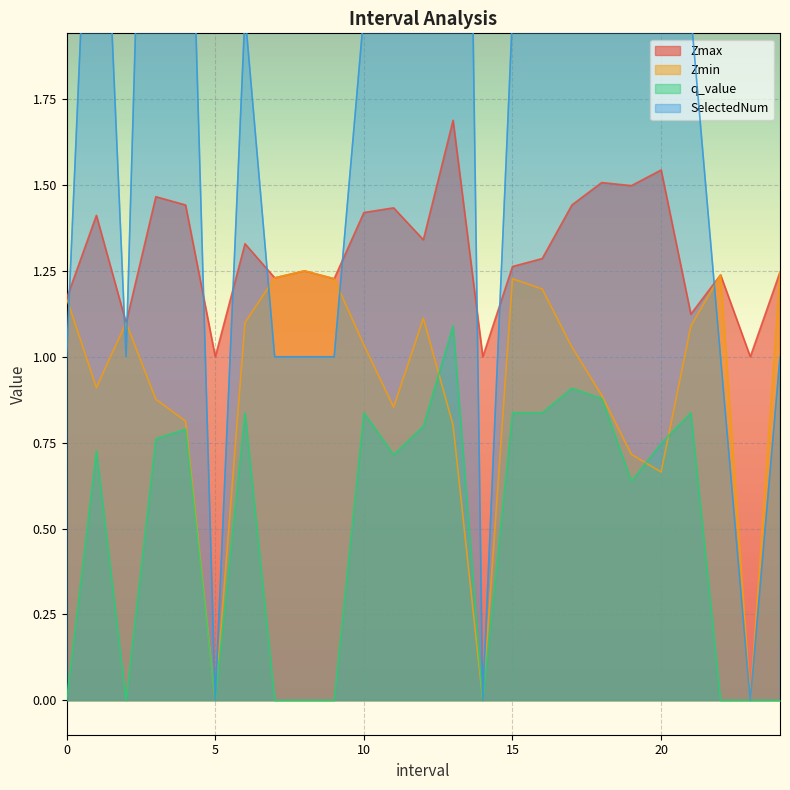

True or false: q_value has a value of 0.6 at 6.0.

False